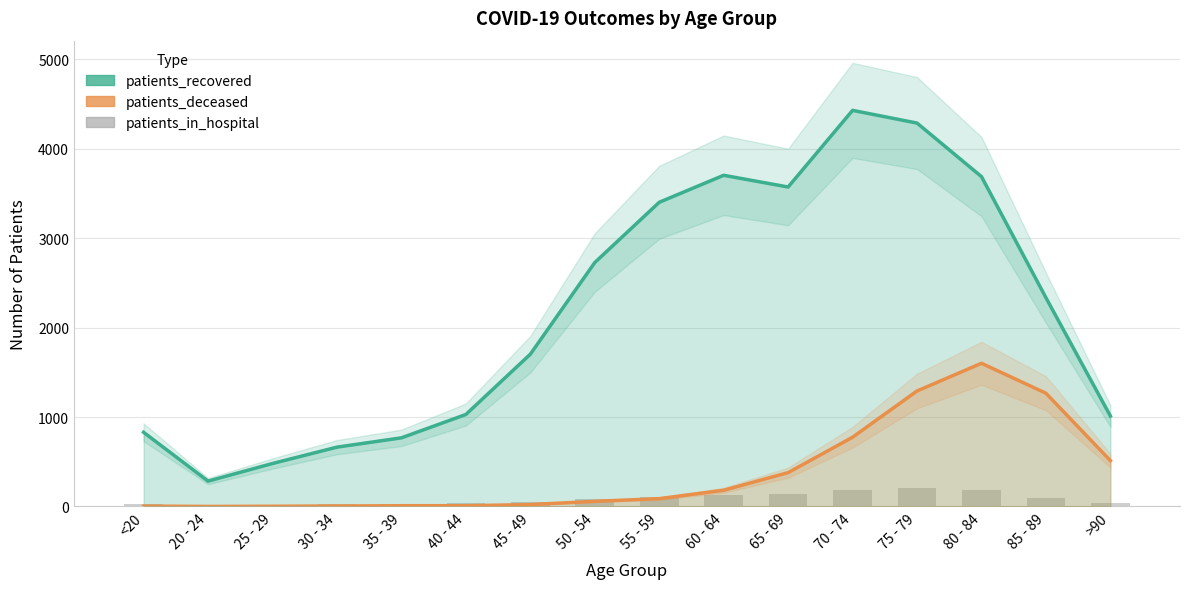

What is the total value across all series at 75 - 79?

5788